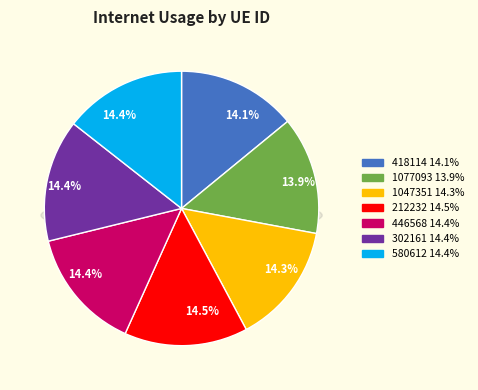

To the nearest percent, what is the difference between the largest and smallest slice percentages?

1%